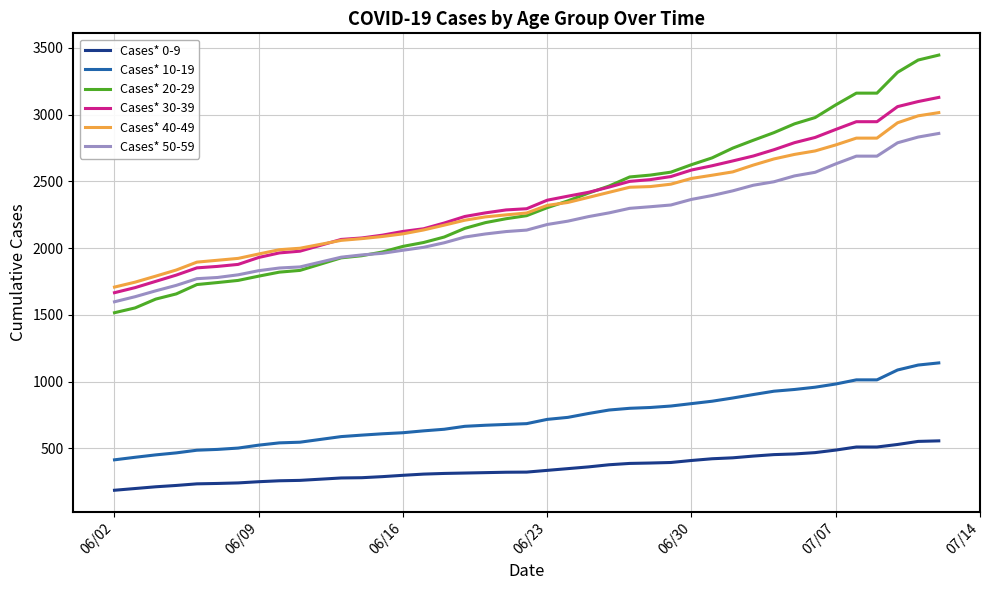

What is the minimum value for Cases* 10-19?

414